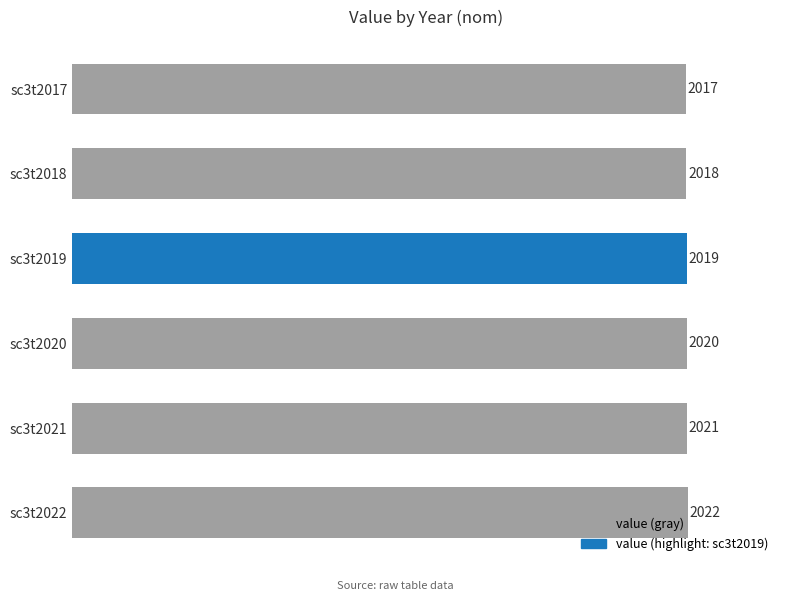

At which label is the value closest to 2019?

sc3t2019